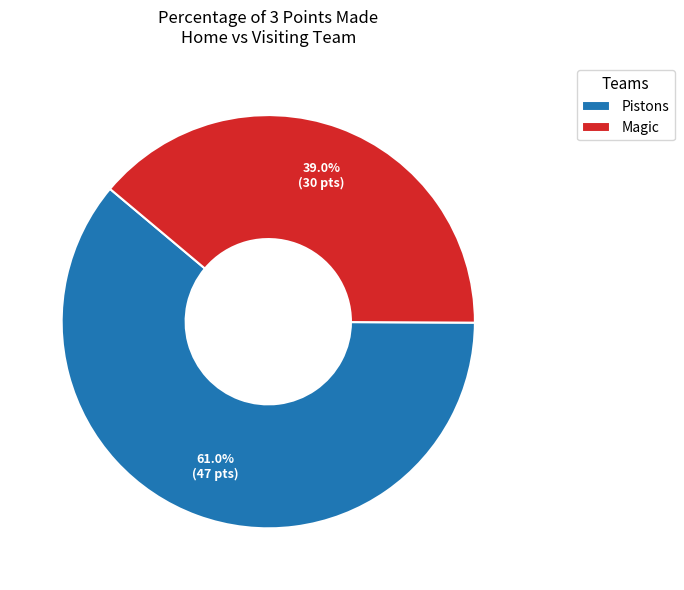

To the nearest percent, what percentage of the pie is Pistons?

61%